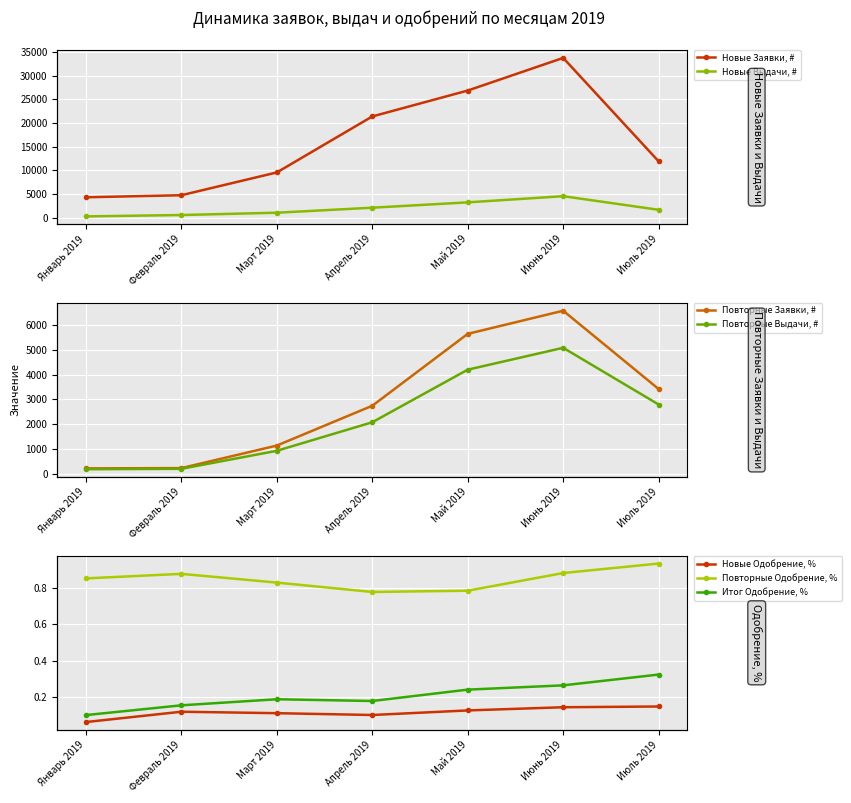

What is the average value of the Новые Выдачи, # series?

1904